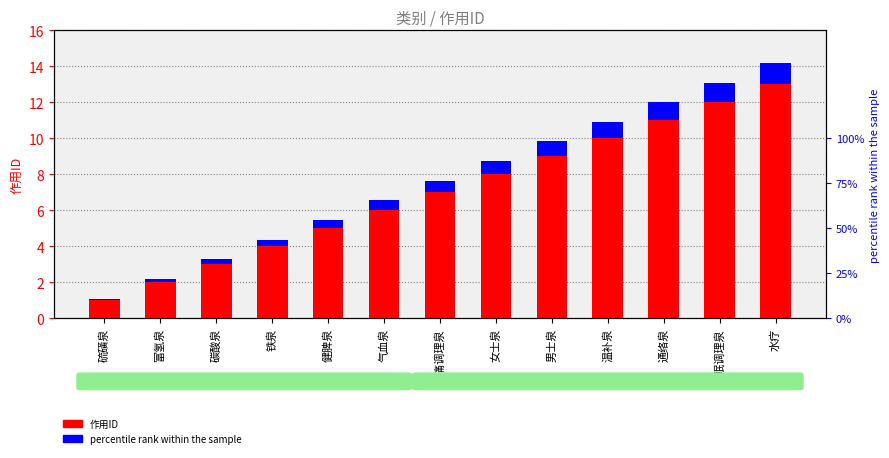

List the labels in order of percentile rank within the sample value, smallest first.

硫磺泉, 富氢泉, 碳酸泉, 铁泉, 健脾泉, 气血泉, 疼痛调理泉, 女士泉, 男士泉, 温补泉, 通络泉, 睡眠调理泉, 水疗